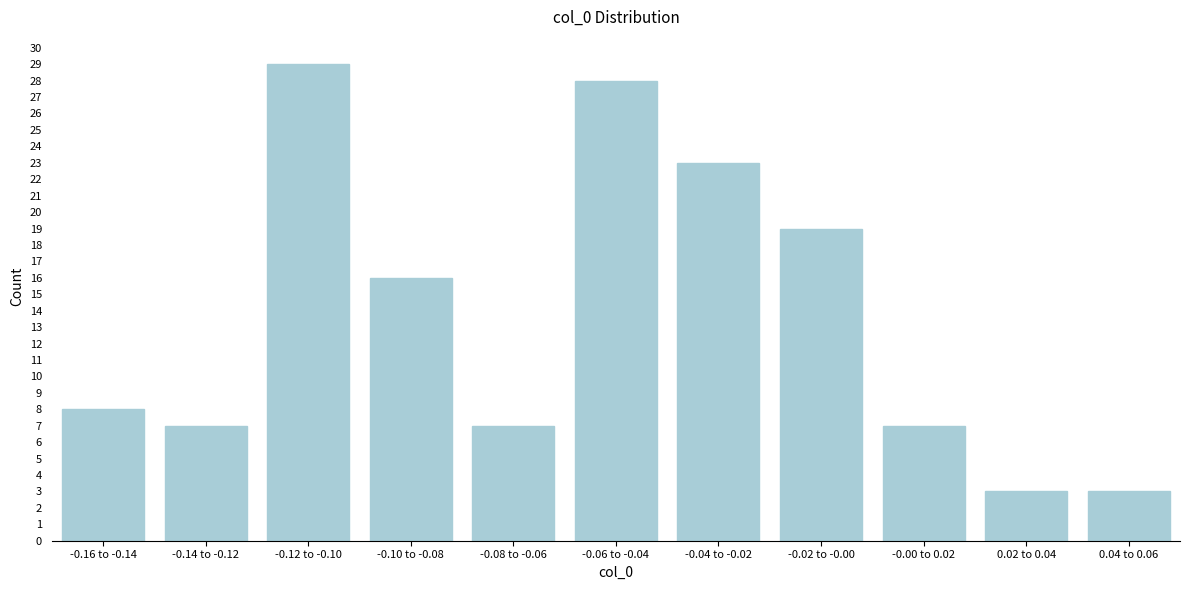

Reading left to right, what are all the values shown in this chart?

-0.16 to -0.14=8	-0.14 to -0.12=7	-0.12 to -0.10=29	-0.10 to -0.08=16	-0.08 to -0.06=7	-0.06 to -0.04=28	-0.04 to -0.02=23	-0.02 to -0.00=19	-0.00 to 0.02=7	0.02 to 0.04=3	0.04 to 0.06=3